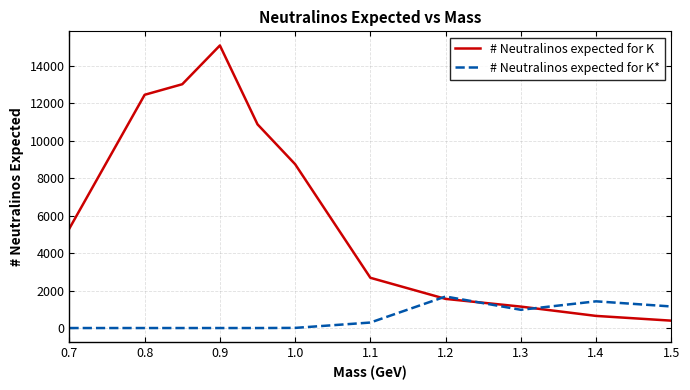

Which series has the largest total across all categories?

# Neutralinos expected for K